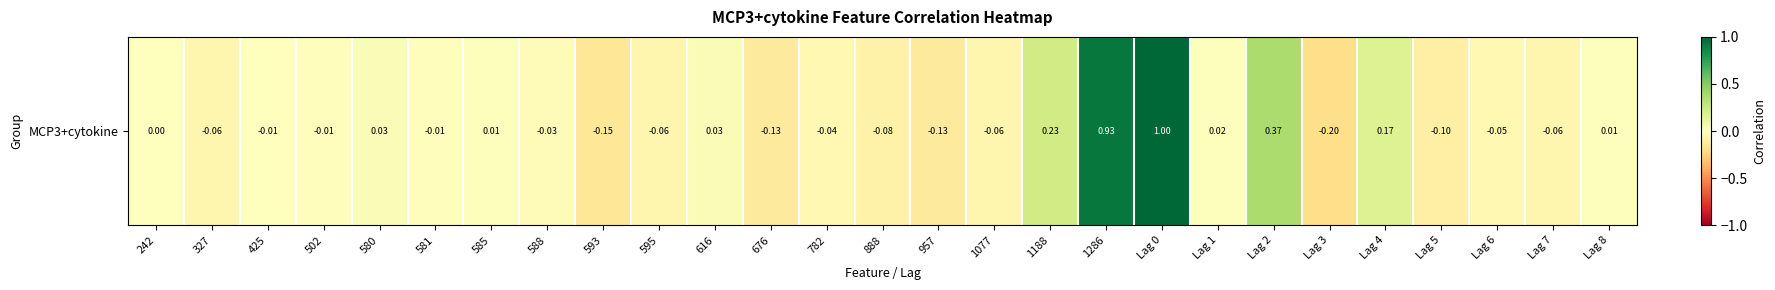

What is the maximum value shown in the chart?

1.0